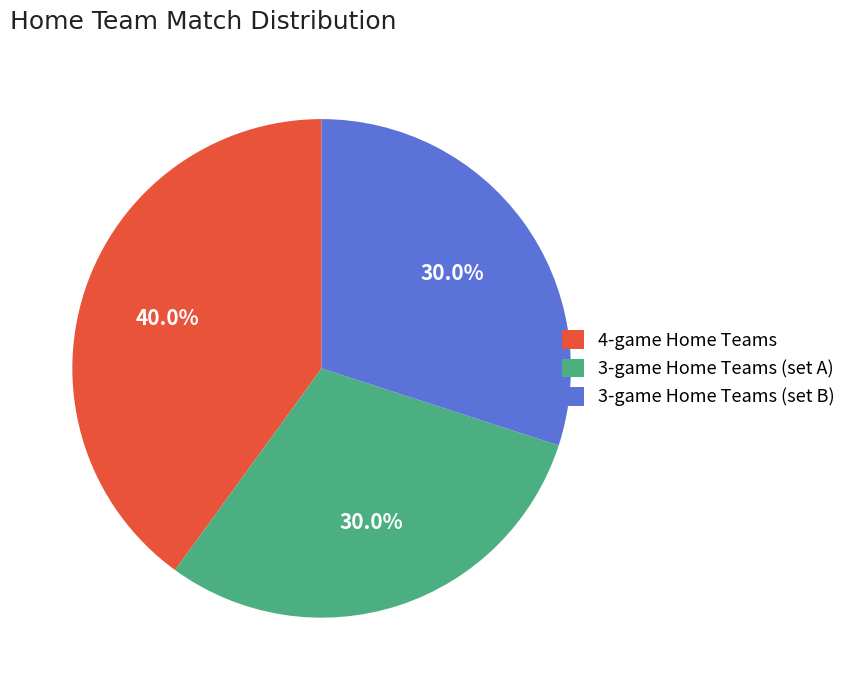

Is the sum of 3-game Home Teams (set B) and 4-game Home Teams greater than half?

Yes